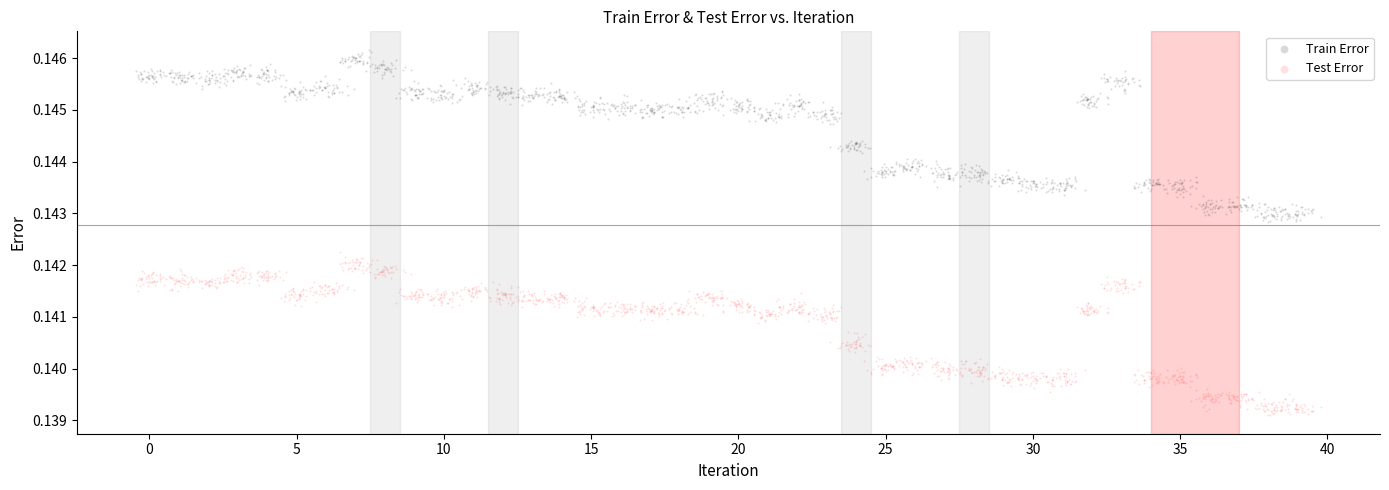

Across all data points, what is the range of X values (max minus min)?

40.2